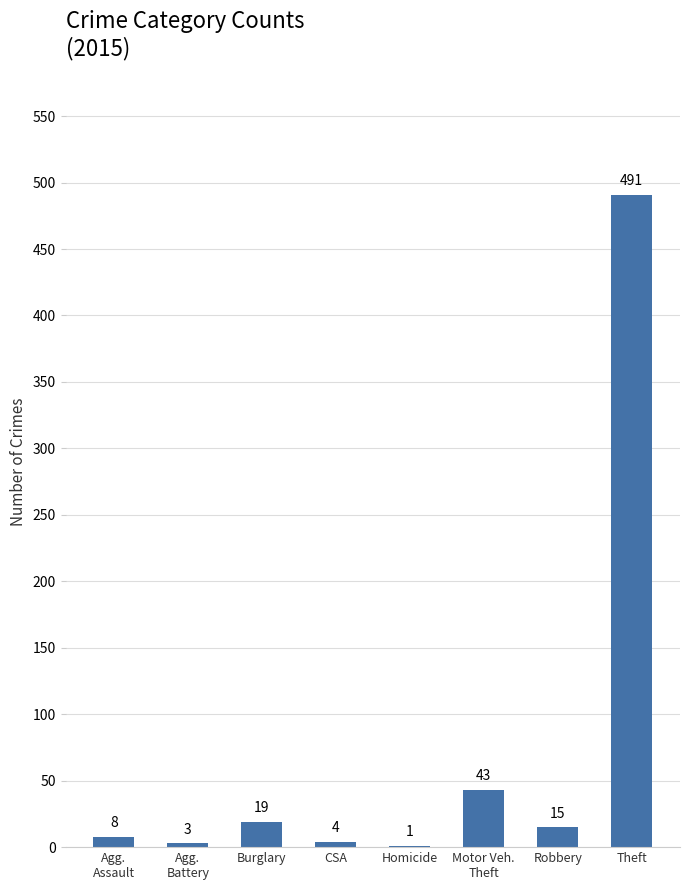

The value at Burglary is 19. True or false?

True